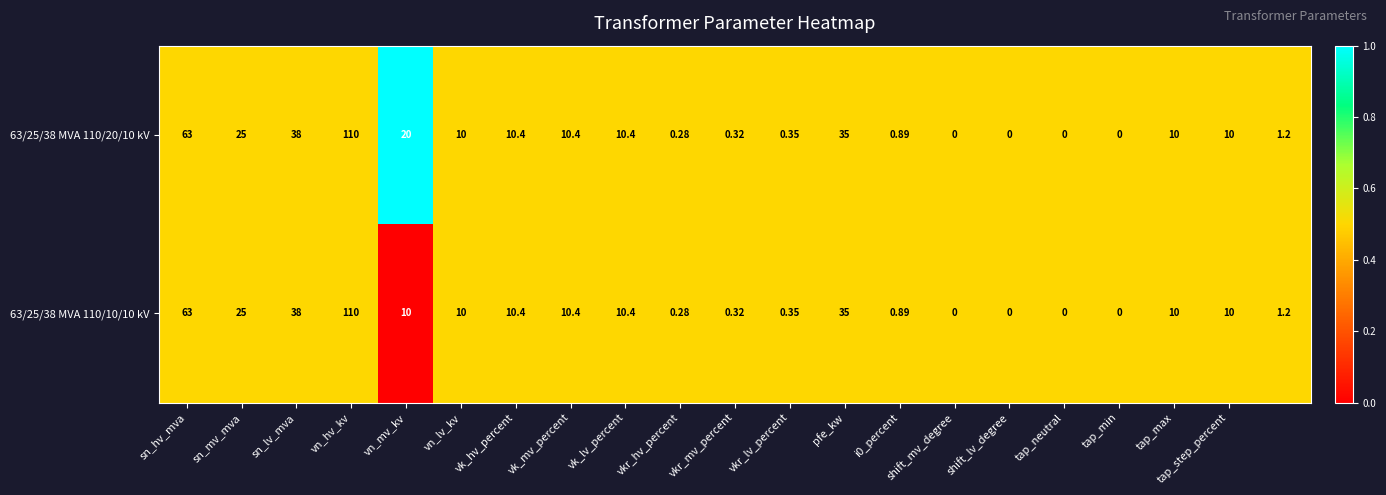

How many positive values does the 63/25/38 MVA 110/20/10 kV series have?

17